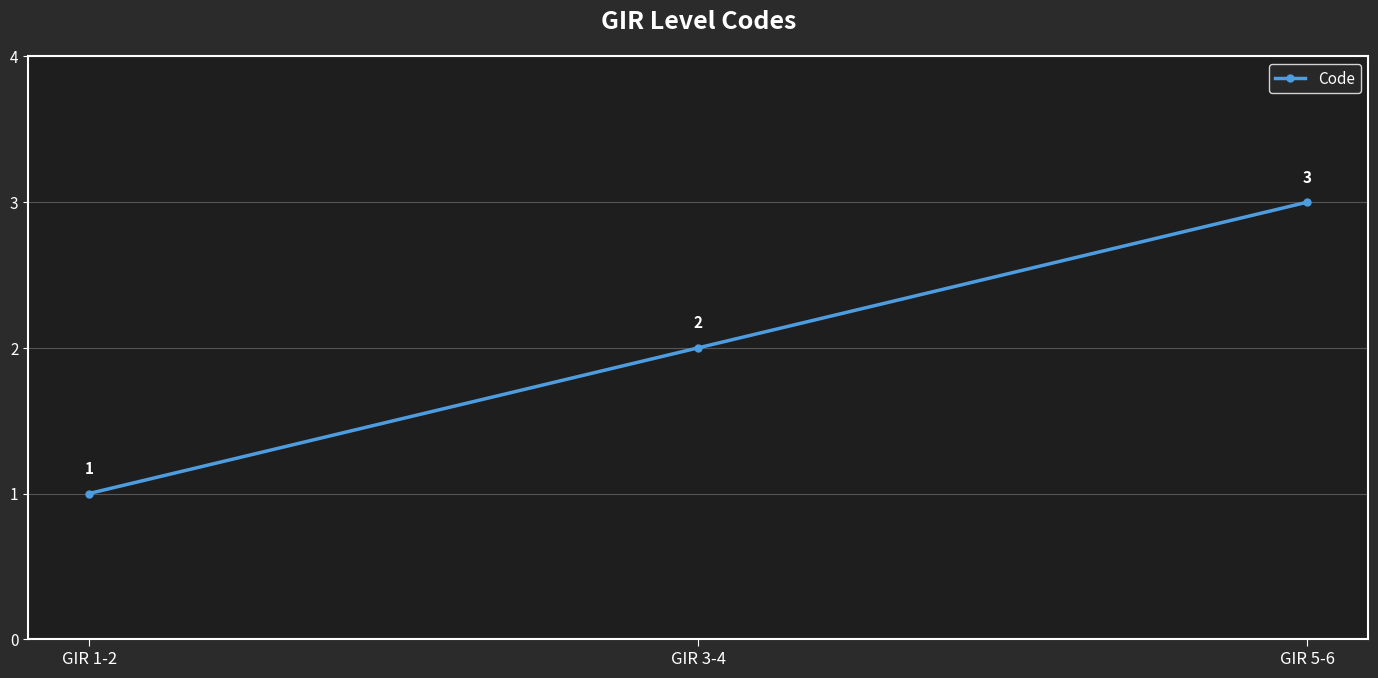

Reading right to left, list all the values displayed in this chart.

GIR 5-6=3	GIR 3-4=2	GIR 1-2=1